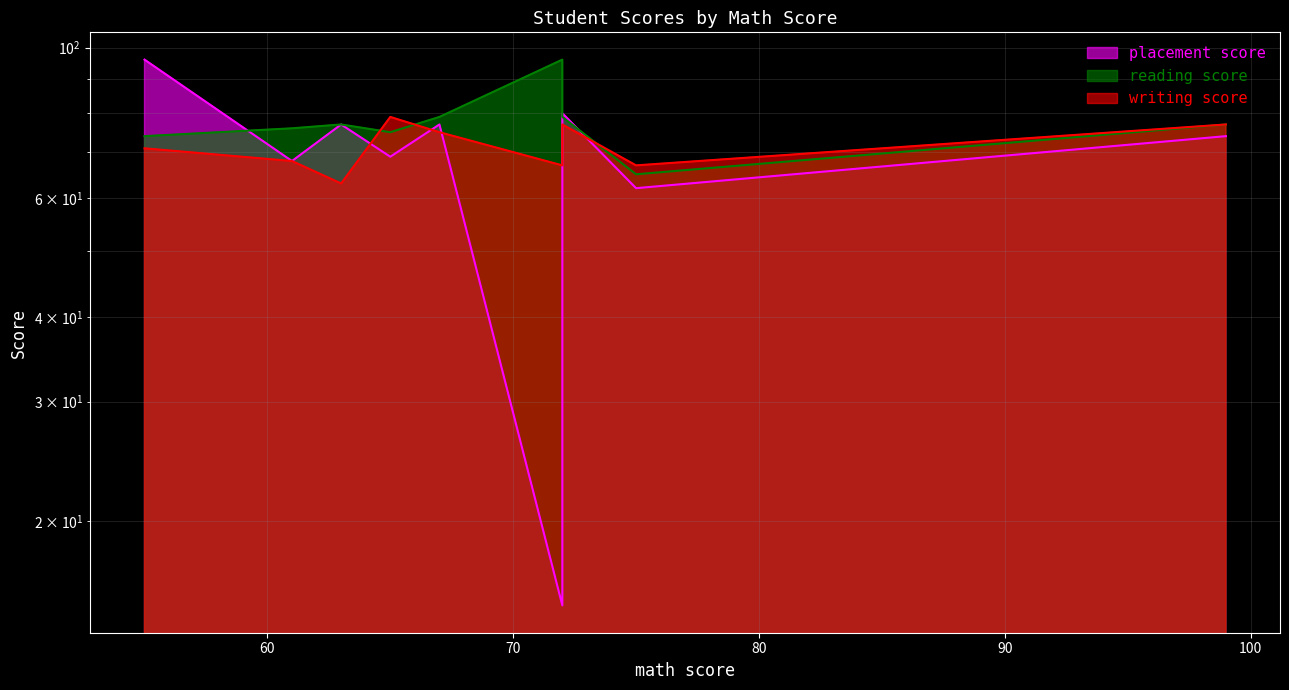

Rank the categories by writing score value from lowest to highest.

63, 72, 75, 61, 55, 67, 72, 99, 65